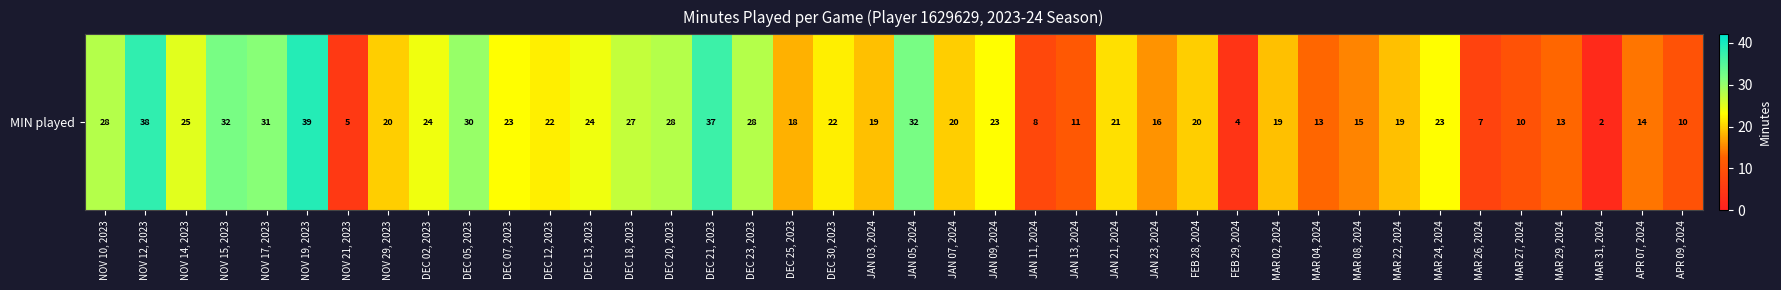

List the labels in order of value, smallest first.

MAR 31, 2024, FEB 29, 2024, NOV 21, 2023, MAR 26, 2024, JAN 11, 2024, MAR 27, 2024, APR 09, 2024, JAN 13, 2024, MAR 04, 2024, MAR 29, 2024, APR 07, 2024, MAR 08, 2024, JAN 23, 2024, DEC 25, 2023, JAN 03, 2024, MAR 02, 2024, MAR 22, 2024, NOV 29, 2023, JAN 07, 2024, FEB 28, 2024, JAN 21, 2024, DEC 12, 2023, DEC 30, 2023, DEC 07, 2023, JAN 09, 2024, MAR 24, 2024, DEC 02, 2023, DEC 13, 2023, NOV 14, 2023, DEC 18, 2023, NOV 10, 2023, DEC 20, 2023, DEC 23, 2023, DEC 05, 2023, NOV 17, 2023, NOV 15, 2023, JAN 05, 2024, DEC 21, 2023, NOV 12, 2023, NOV 19, 2023